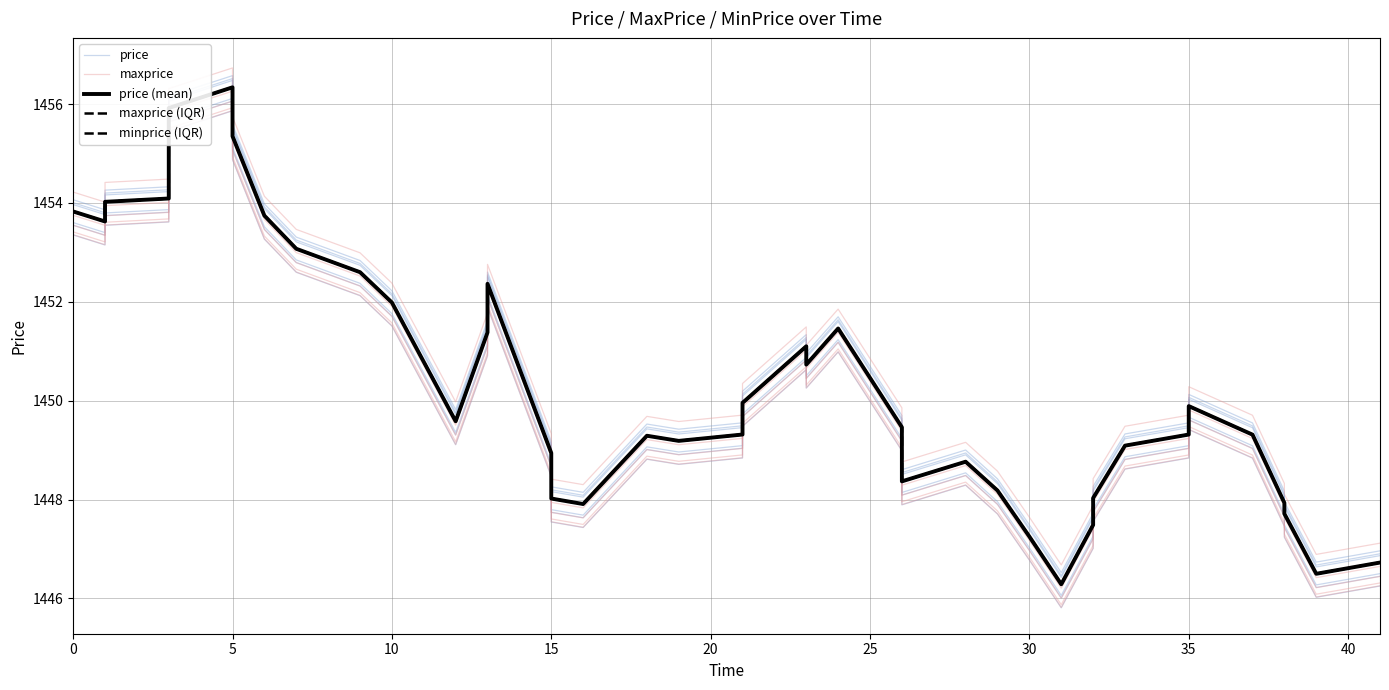

What is the difference between the highest and lowest values at 5?

0.4